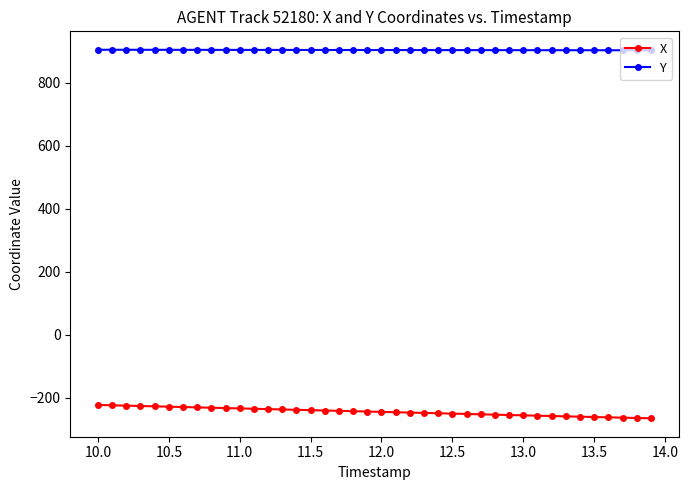

Which series has the largest total across all categories?

Y